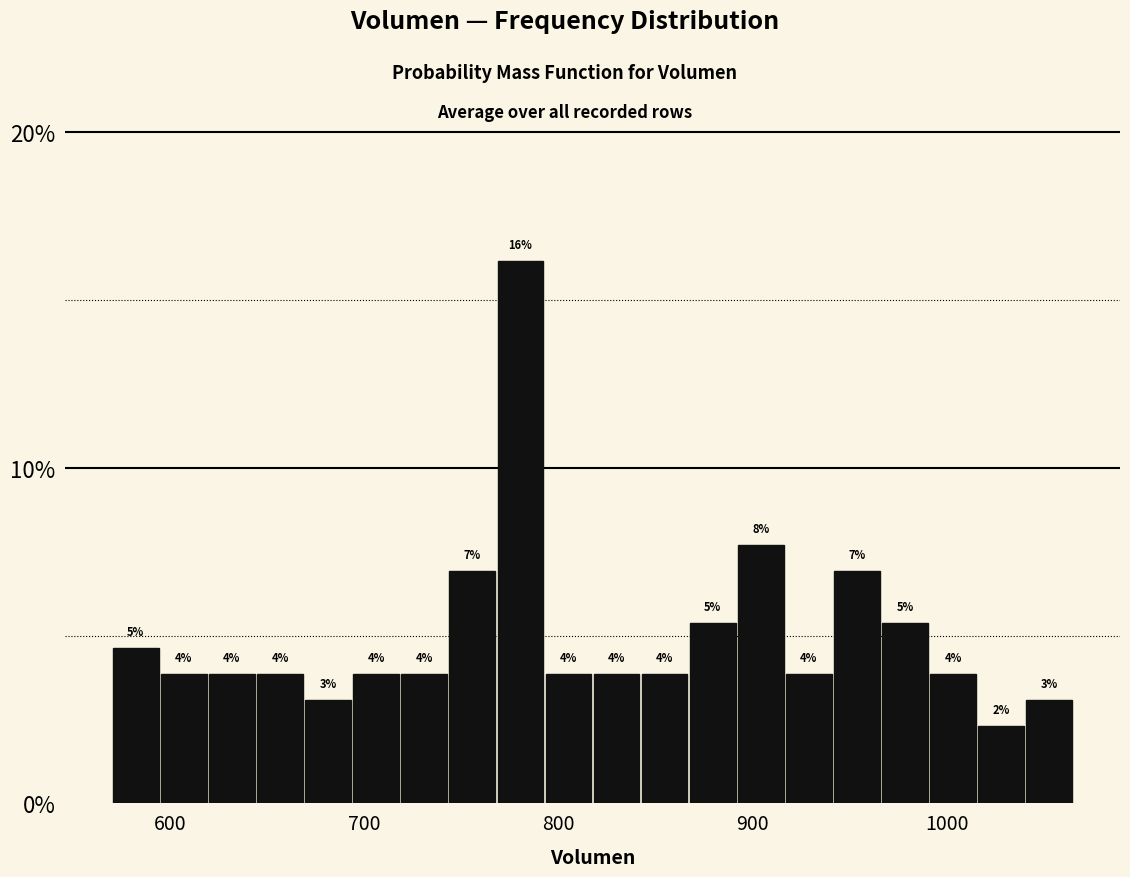

Around what value on the x-axis is the tallest bar? Give the approximate position of its centre, as read against the axis.

780